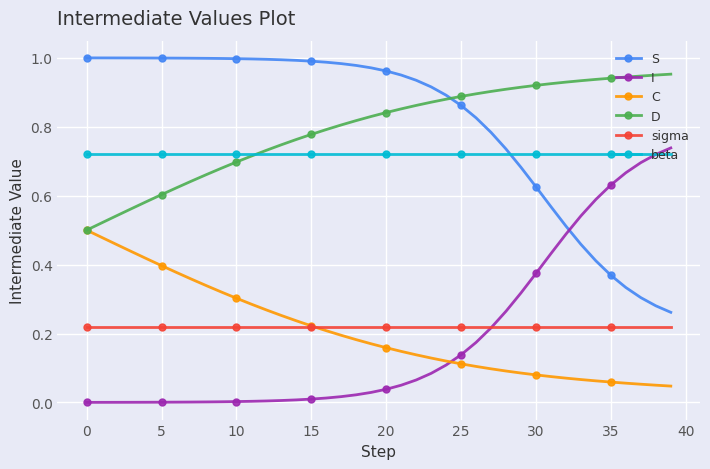

True or false: sigma and S cross at least once.

False